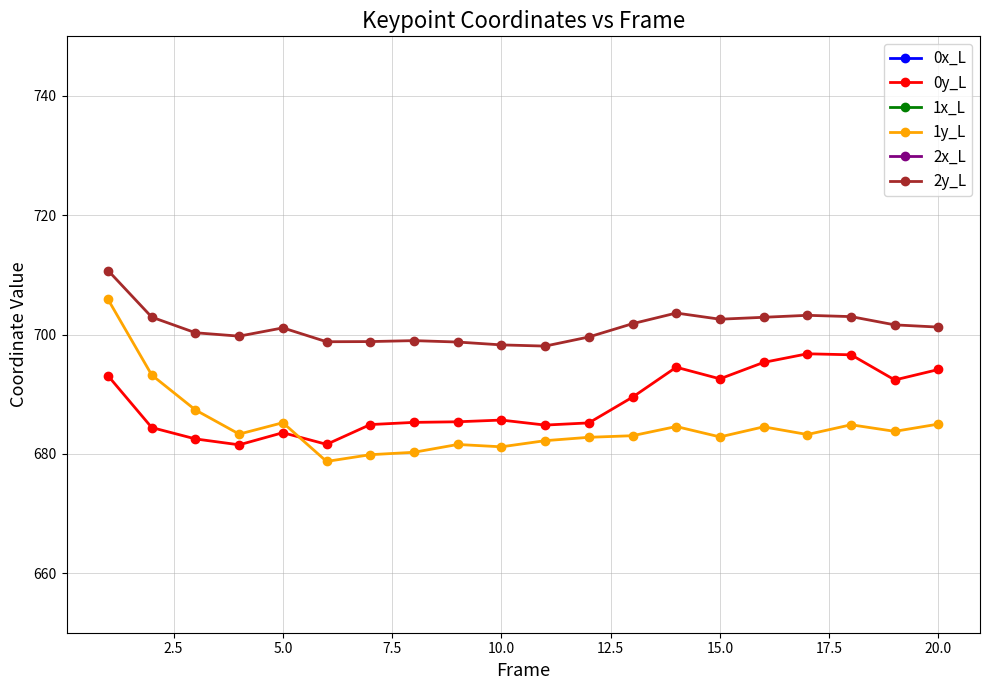

What is the lowest value of the 0y_L series?

681.5